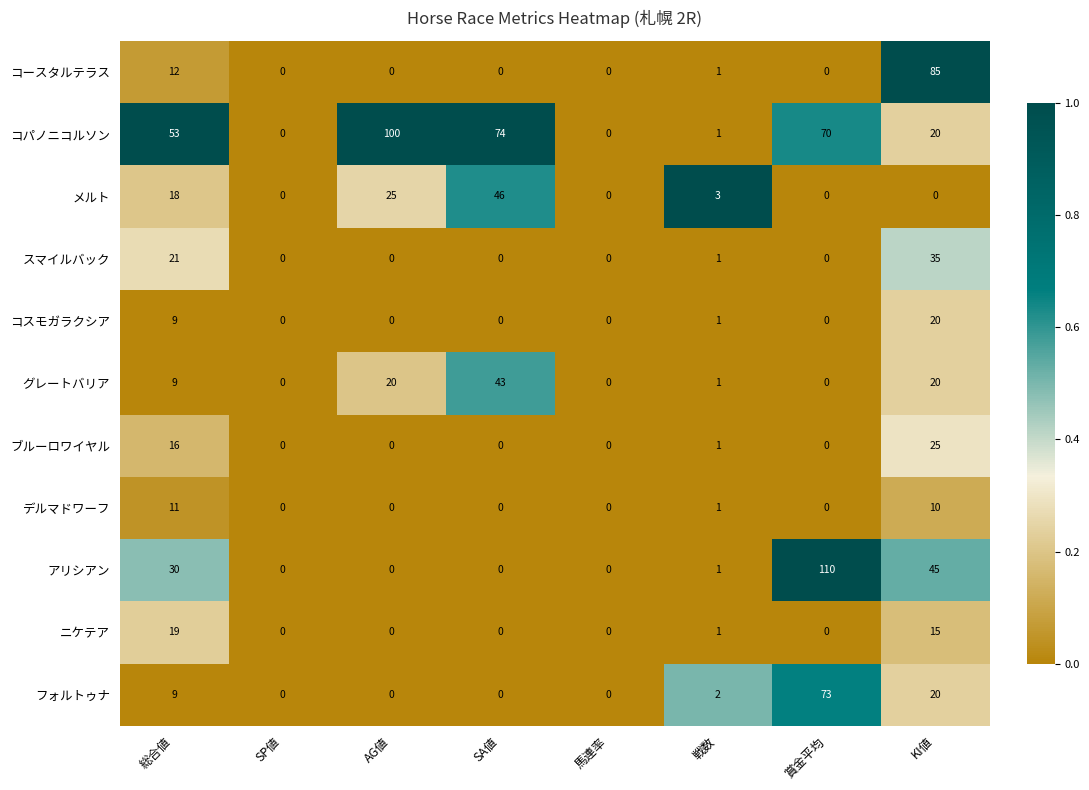

Which series has the largest range (max minus min)?

アリシアン